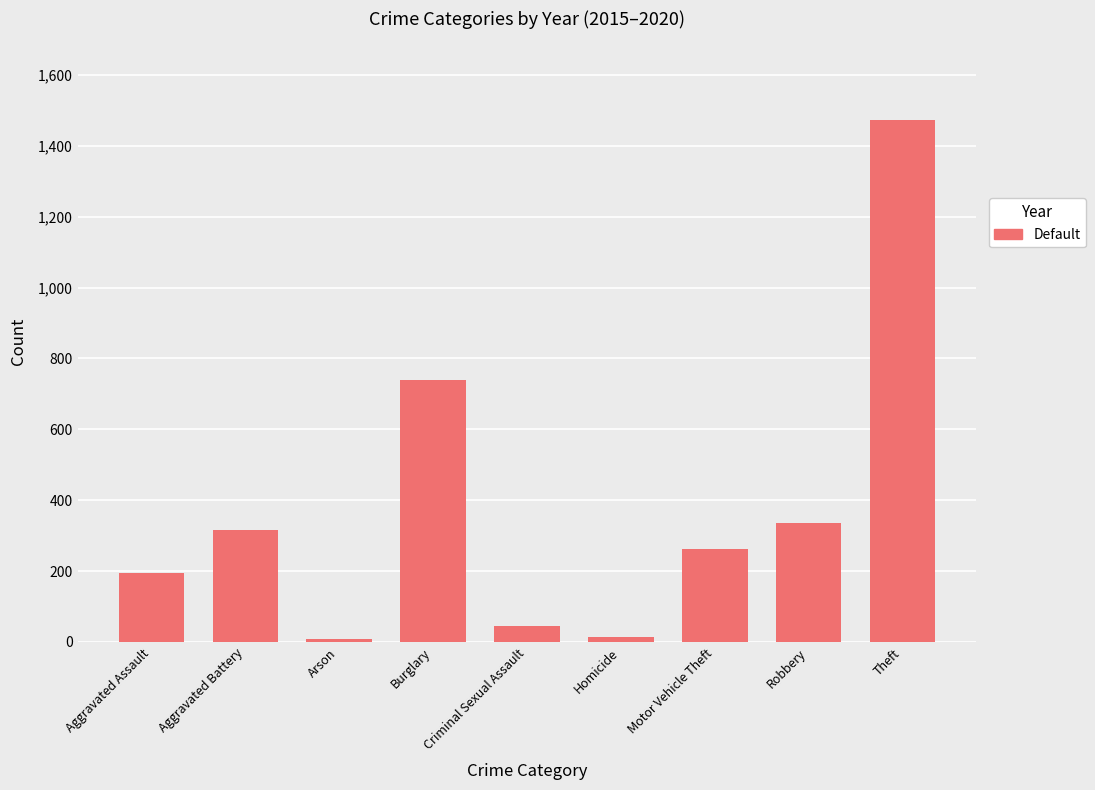

What is the average value?

377